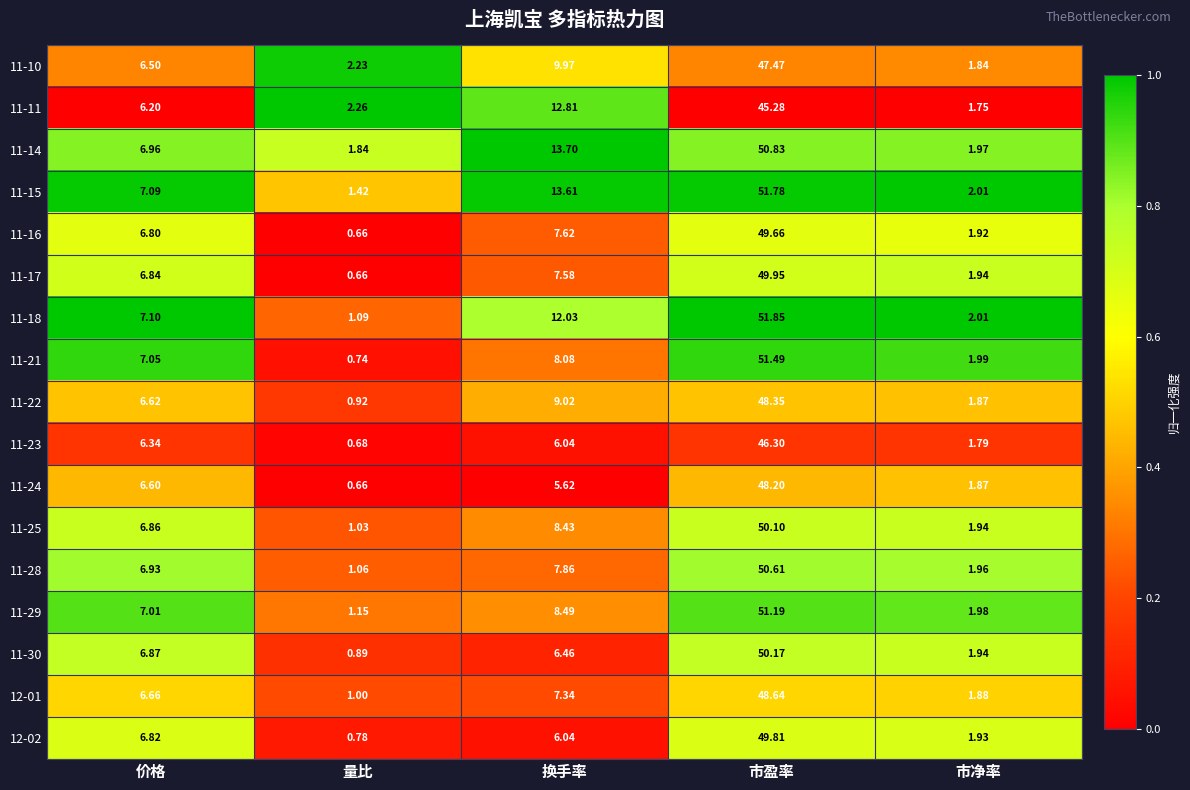

At which category is the sum across all series the highest?

市盈率